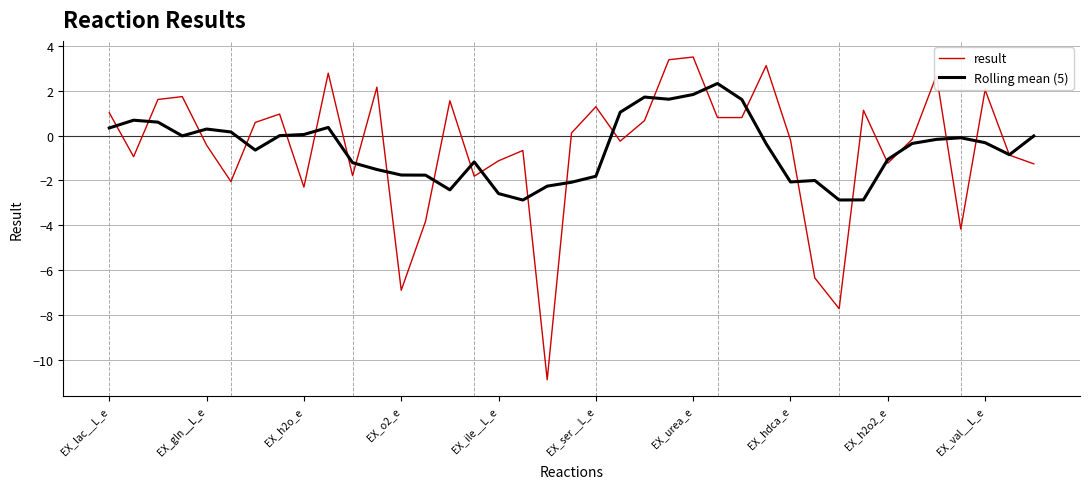

What is the lowest value of the result series?

-10.9